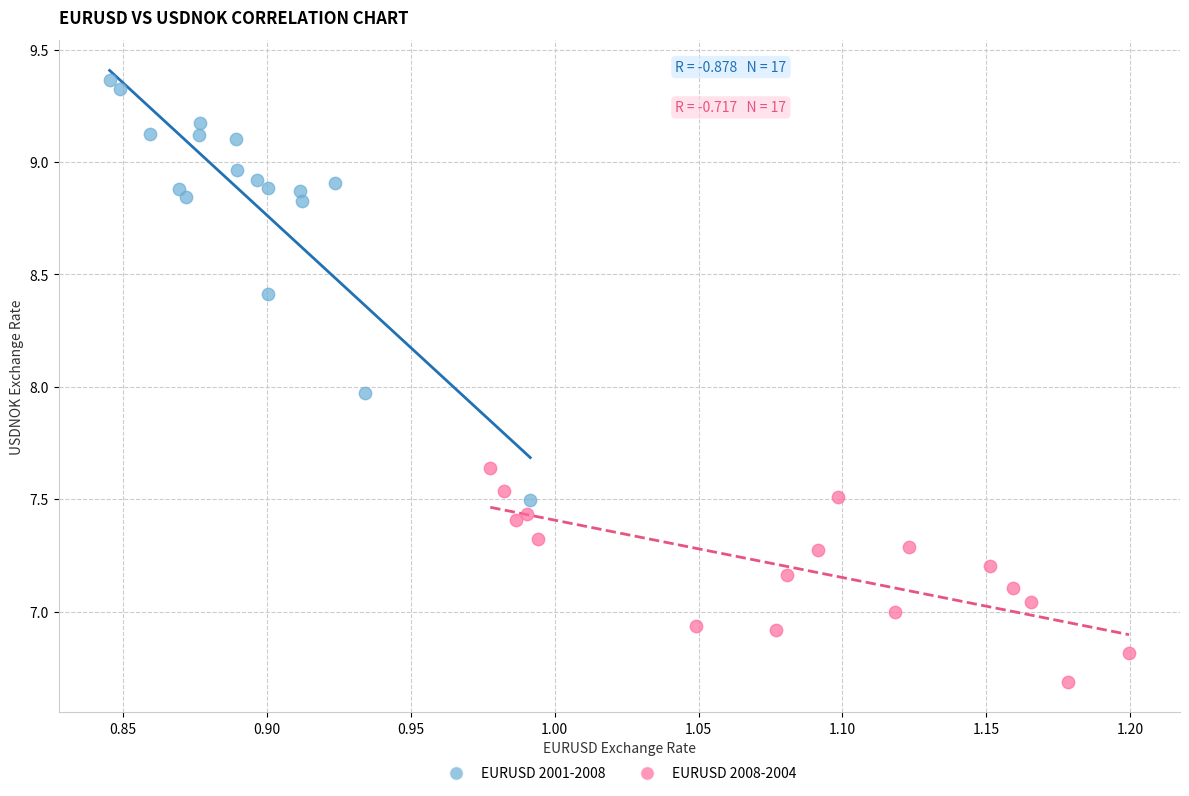

Which series has the widest spread of Y values?

EURUSD 2001-2008